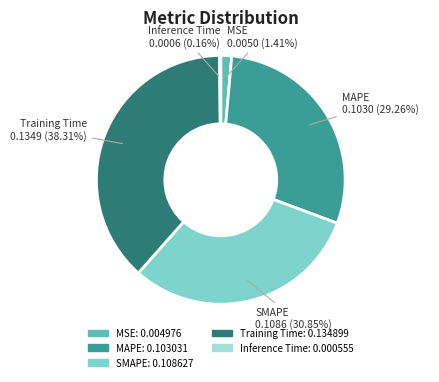

Is the sum of MAPE and Training Time greater than half?

Yes